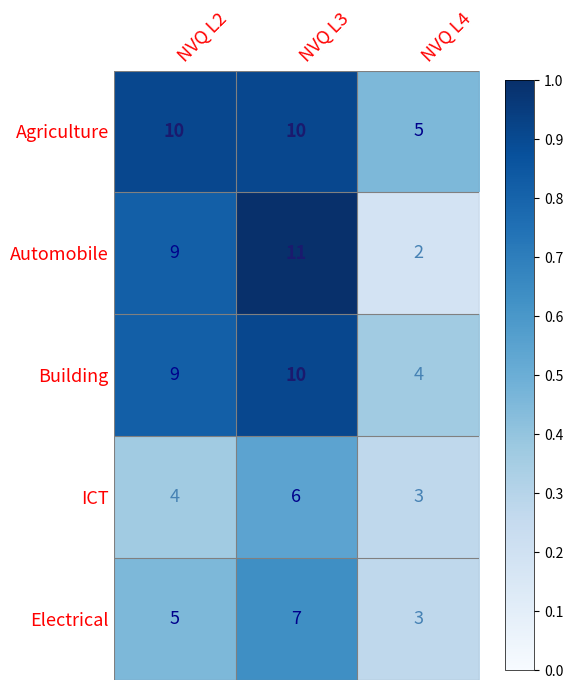

At which category is the sum across all series the highest?

NVQ L3